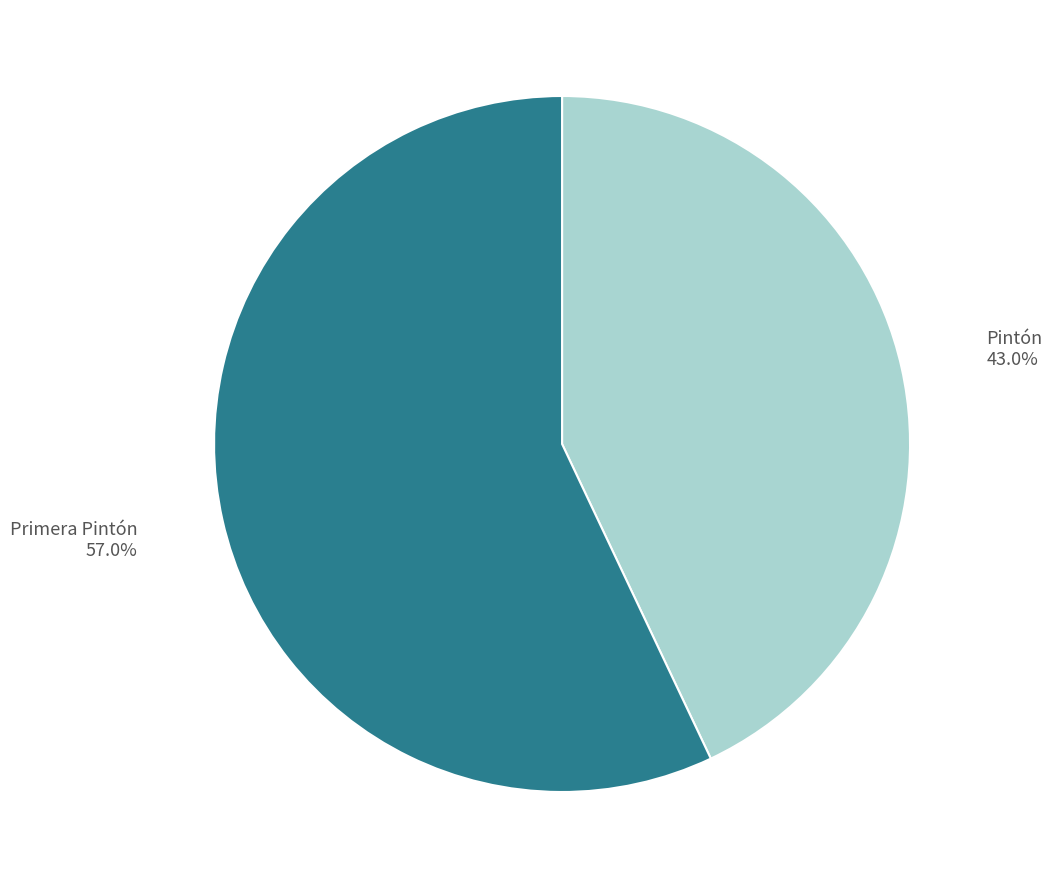

Between Primera Pintón and Pintón, which is larger?

Primera Pintón